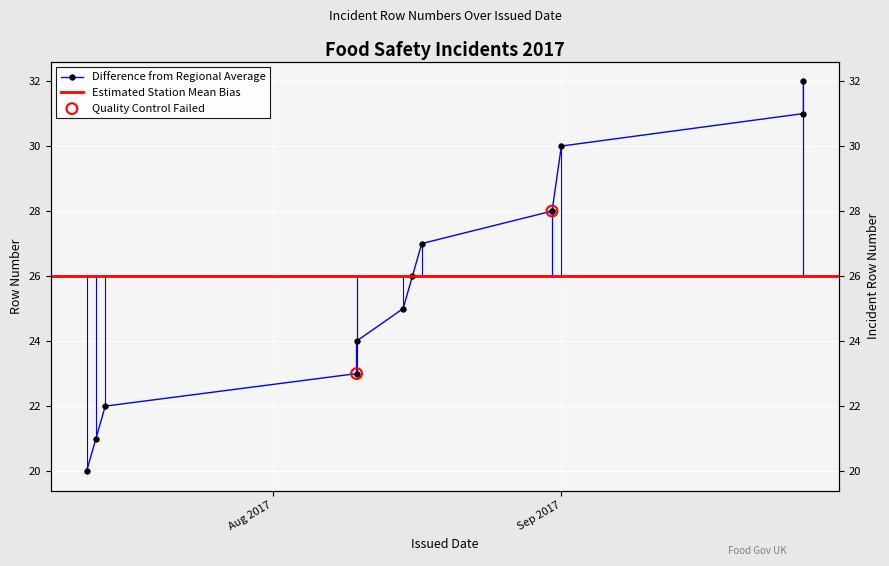

What is the ratio of the value at 2017-08-10 to the value at 2017-07-12?

1.2